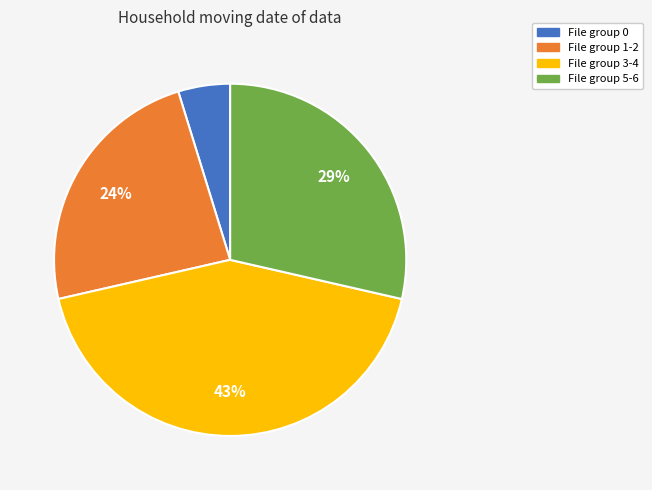

Is File group 1-2 the majority of the pie?

No